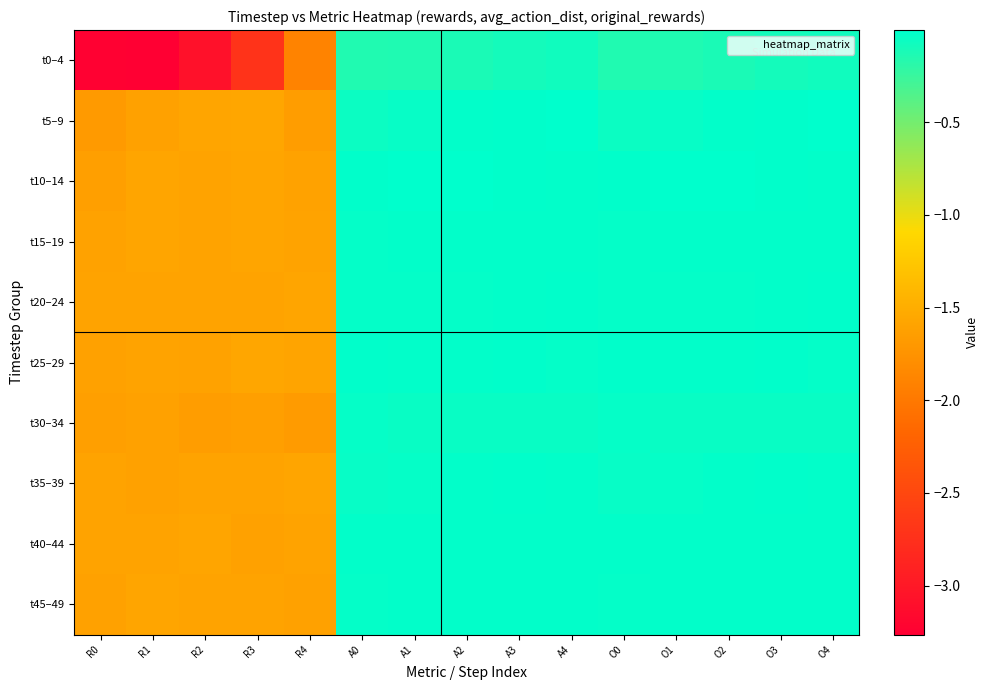

At which category is the sum across all series the highest?

A4